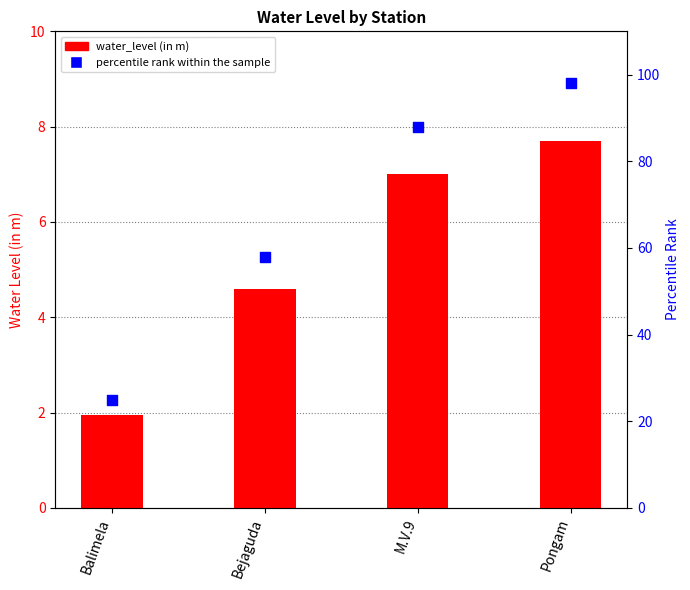

Which series contains the lowest Y value?

water_level (in m)